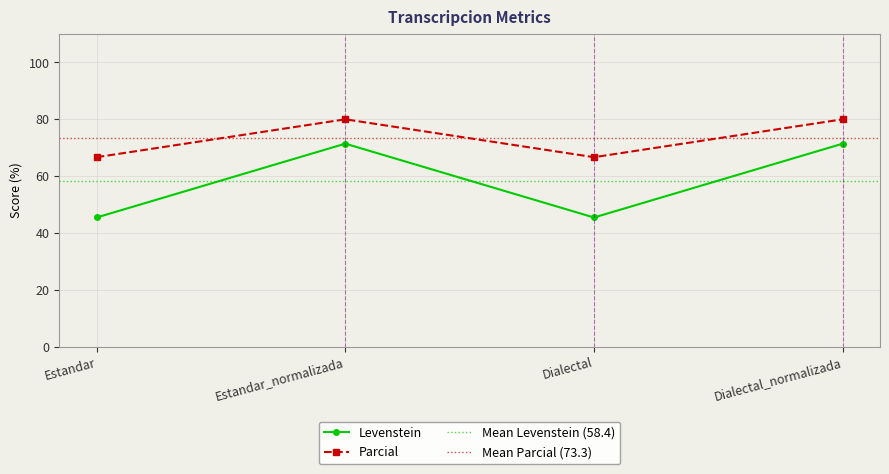

Which category has the highest value across all series?

Estandar_normalizada